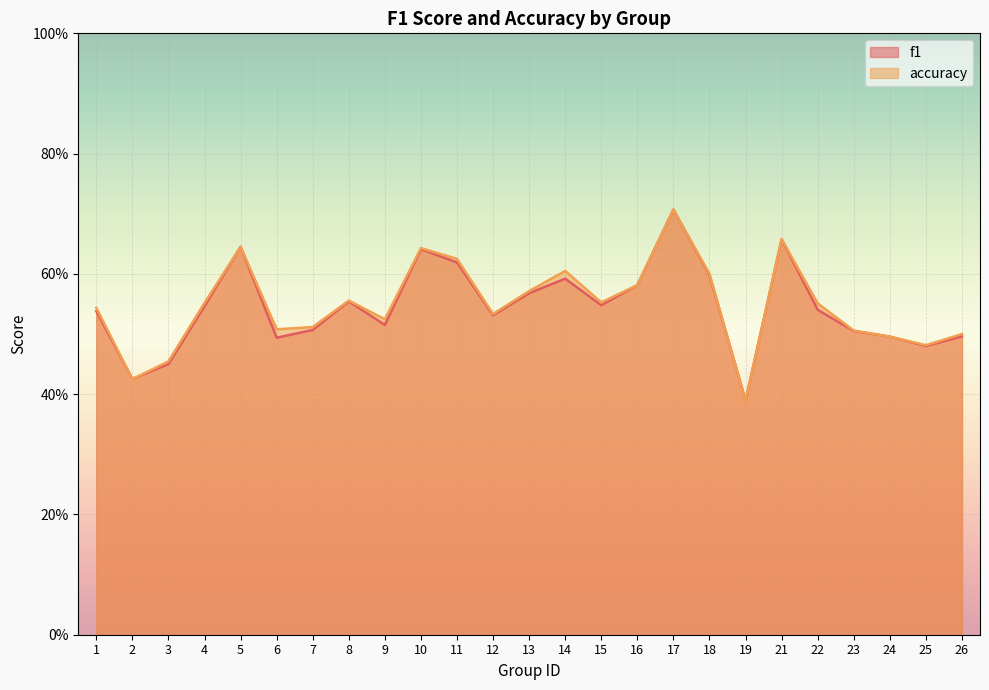

List the labels in order of accuracy value, largest first.

17, 21, 5, 10, 11, 14, 18, 16, 13, 8, 15, 4, 22, 1, 12, 9, 7, 6, 23, 26, 24, 25, 3, 2, 19